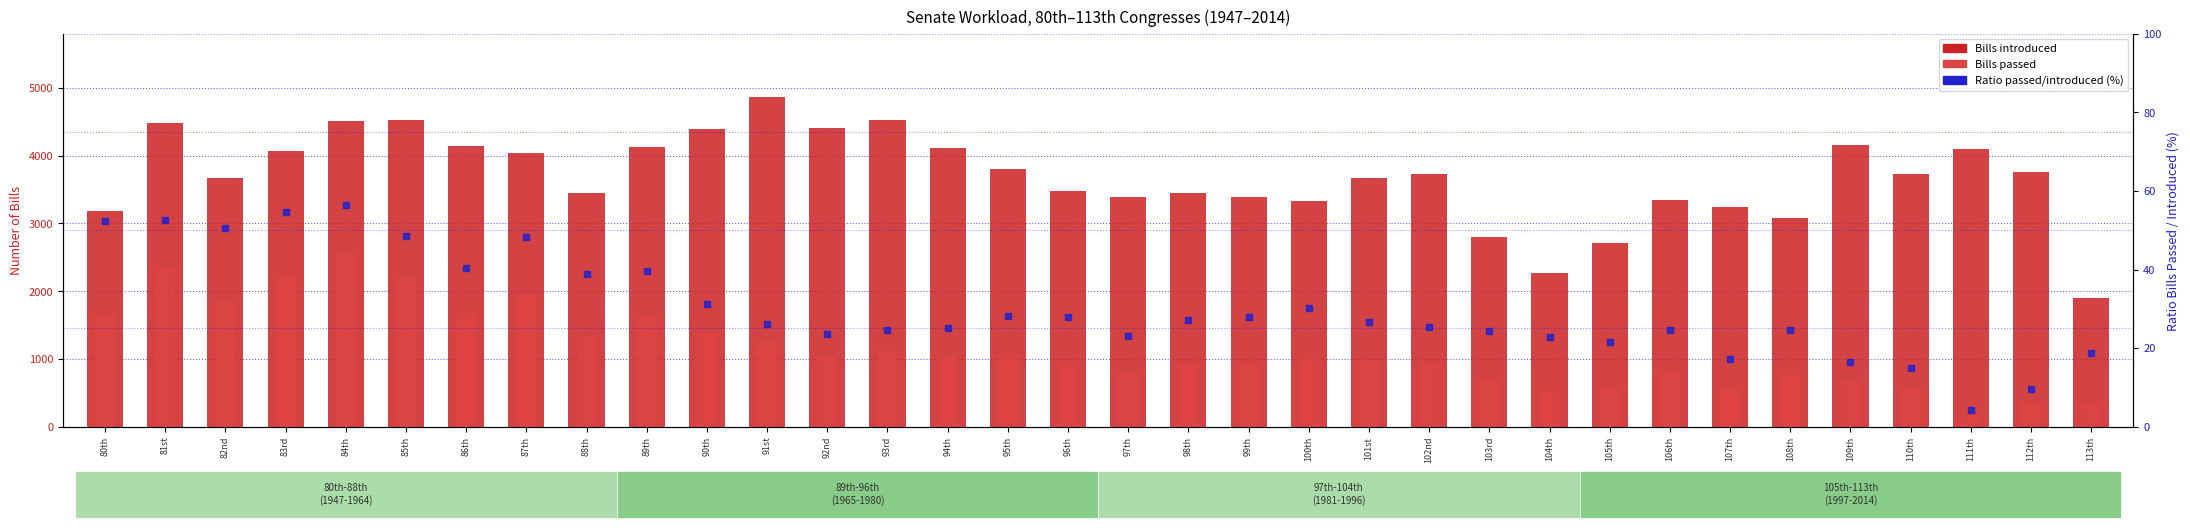

What are all the series names shown in the legend?

Bills introduced, Bills passed, Ratio passed/introduced (%)